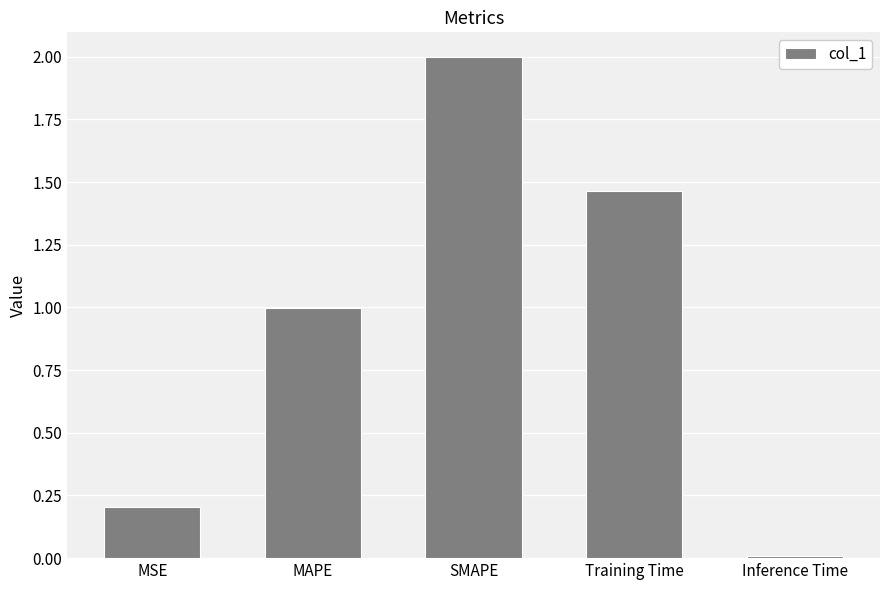

Approximately how many times larger is the value at Training Time compared to SMAPE?

0.7